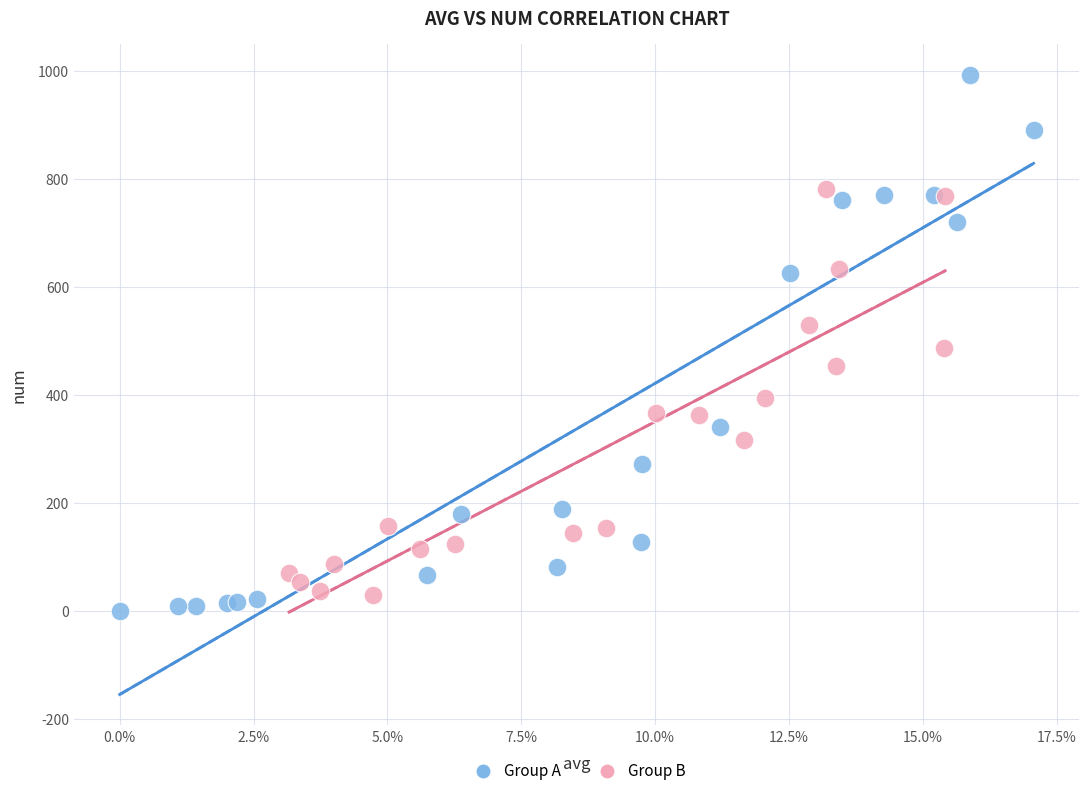

Which series has the largest Y range (max minus min)?

Group A